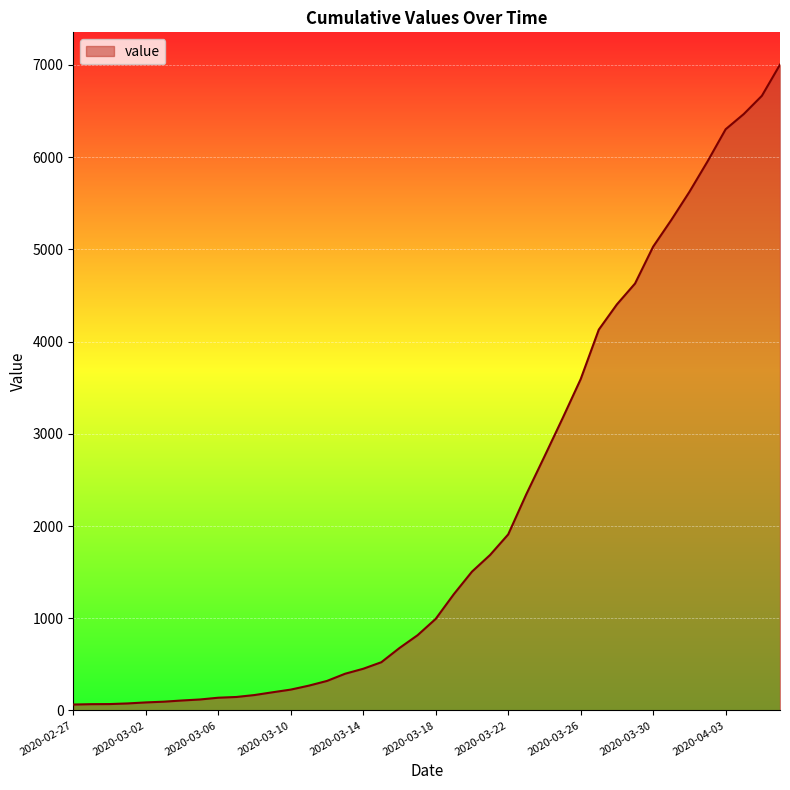

What is the difference between the maximum and minimum values?

6940